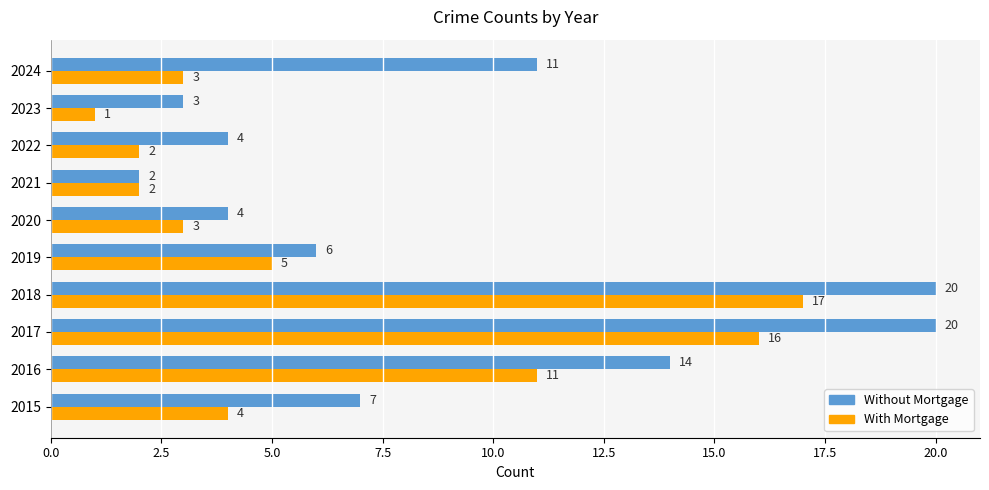

Which series has the widest spread of values?

Without Mortgage